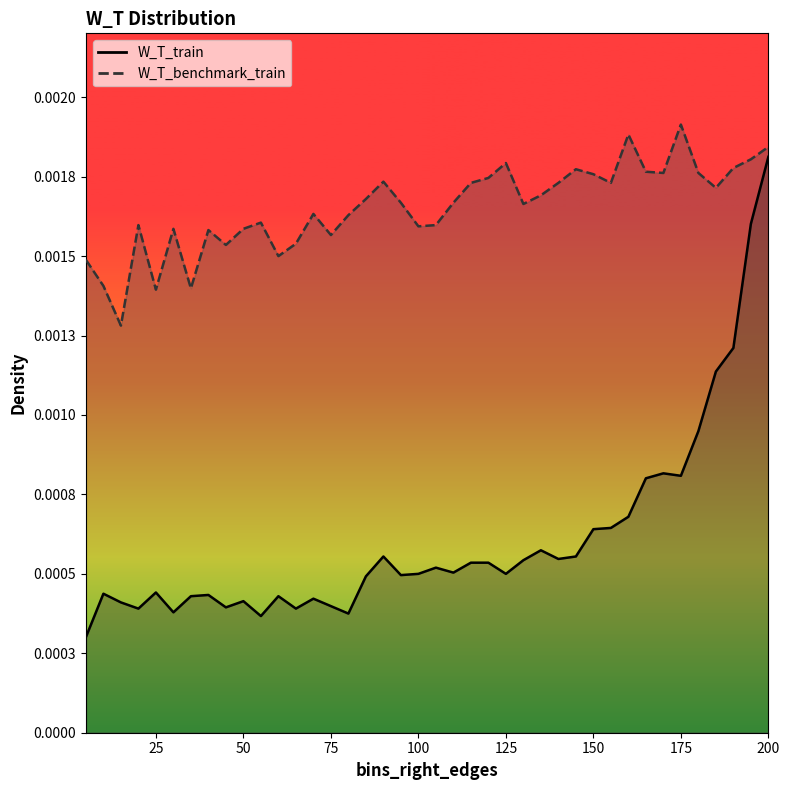

How many lines are shown in the chart?

2